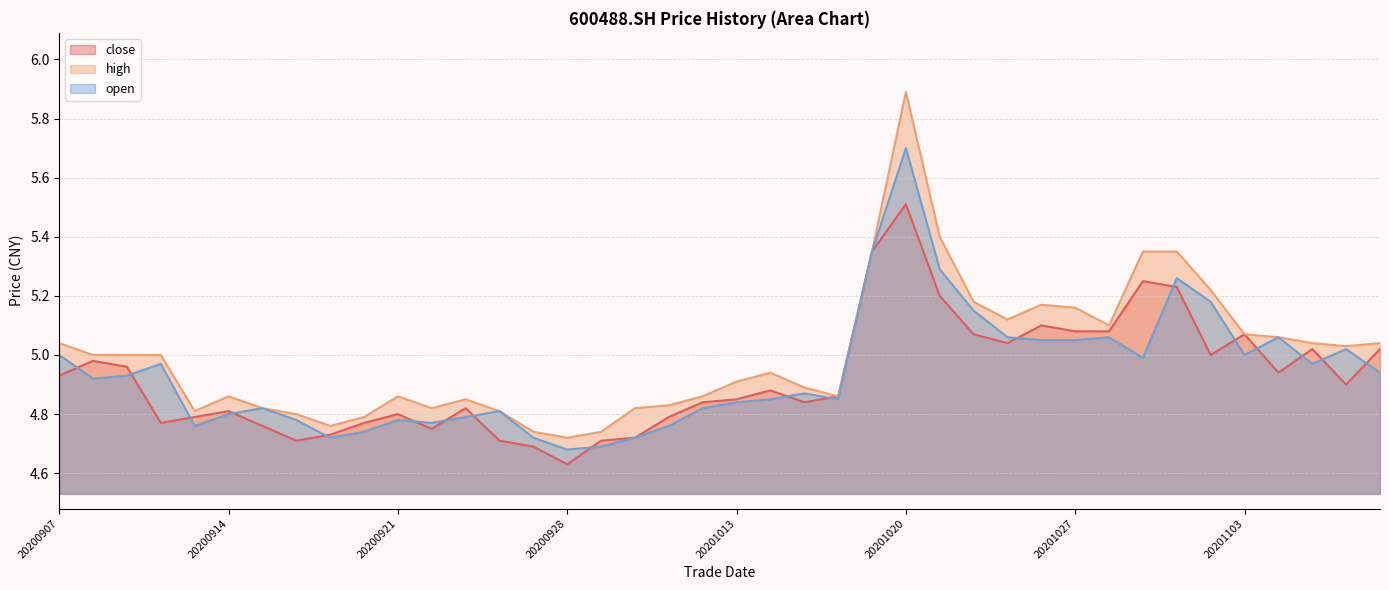

Is the value of open at 20200914 greater than the value of close at 20201105?

No